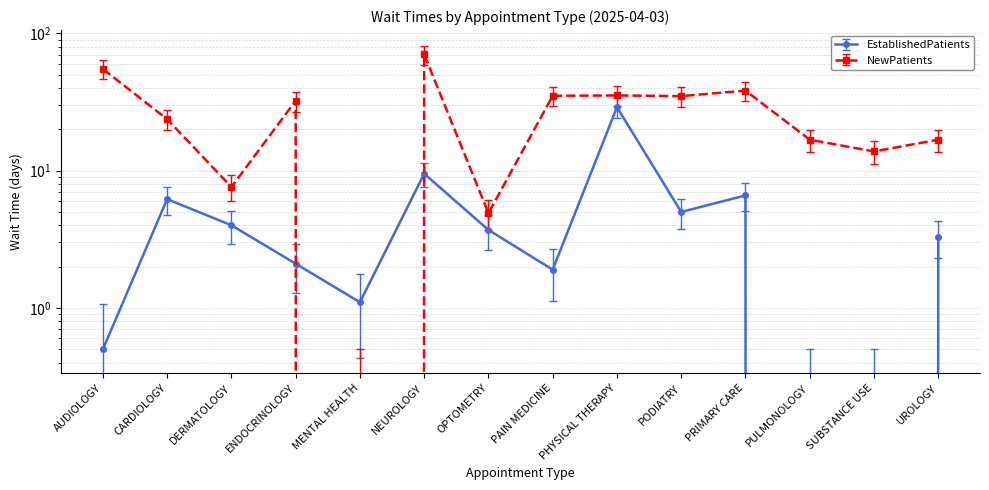

In EstablishedPatients, how many points are higher than both neighbors (excluding endpoints)?

4